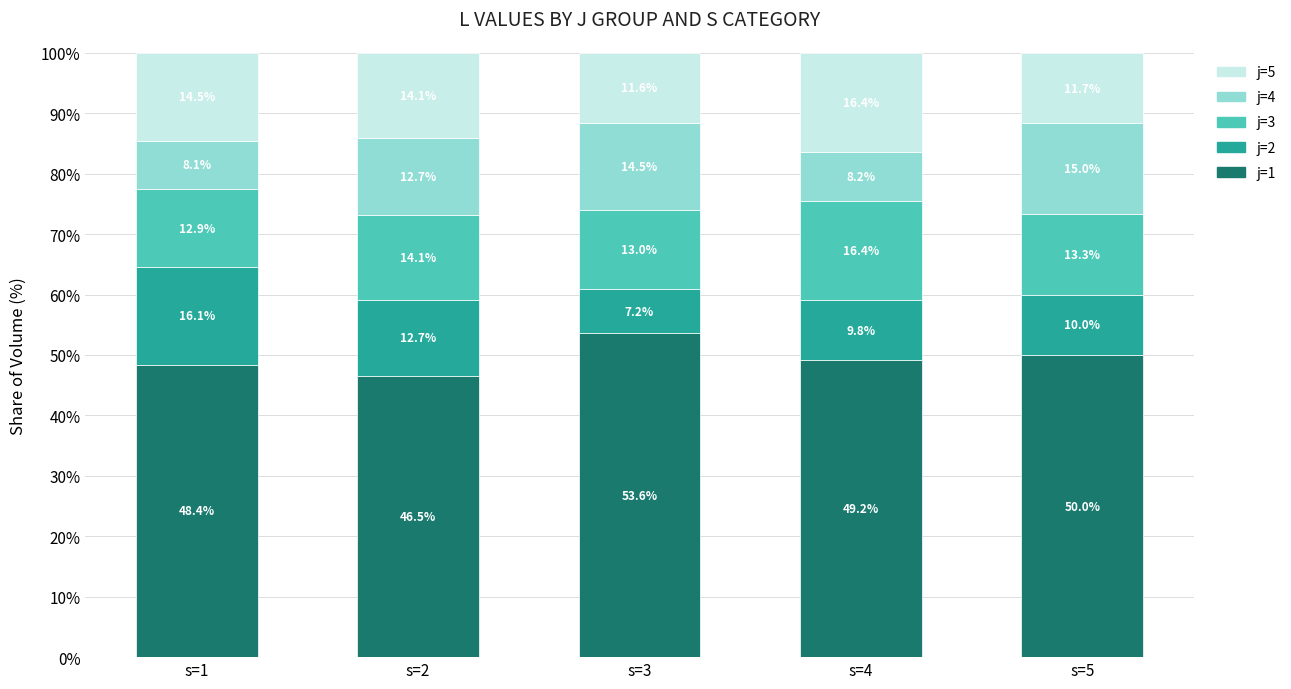

What are all the series names shown in the legend?

j=5, j=4, j=3, j=2, j=1